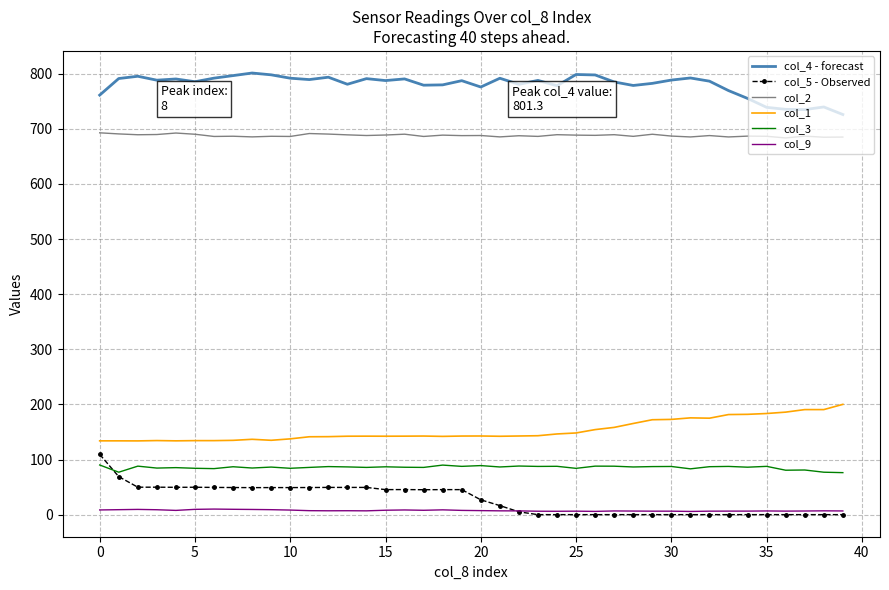

What is the greatest value displayed?

801.3